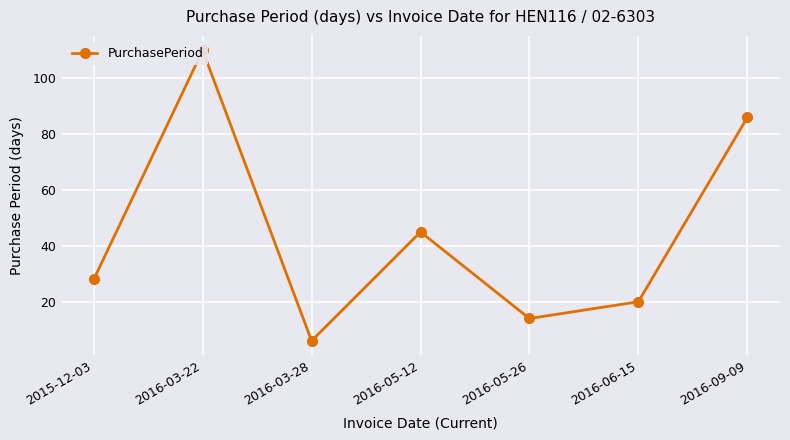

Count the number of data series in this chart.

1